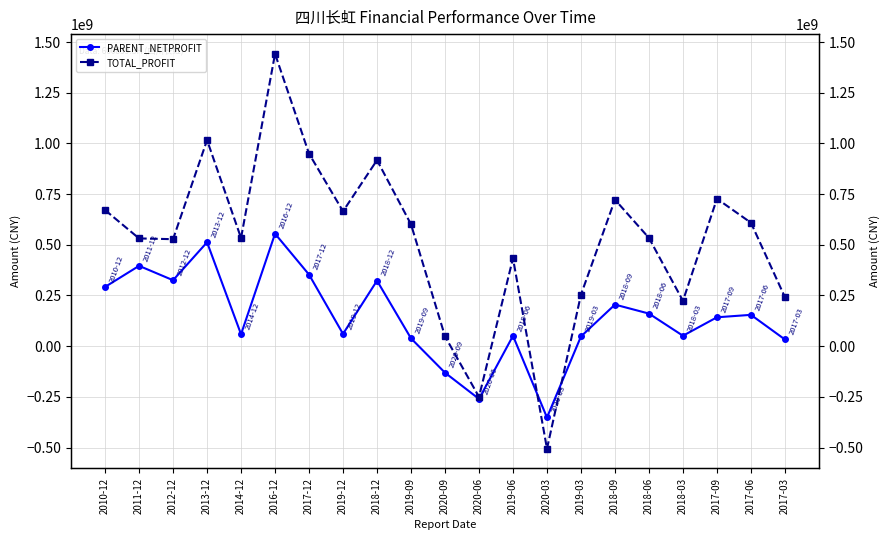

At how many categories does at least one series exceed 191677733?

18